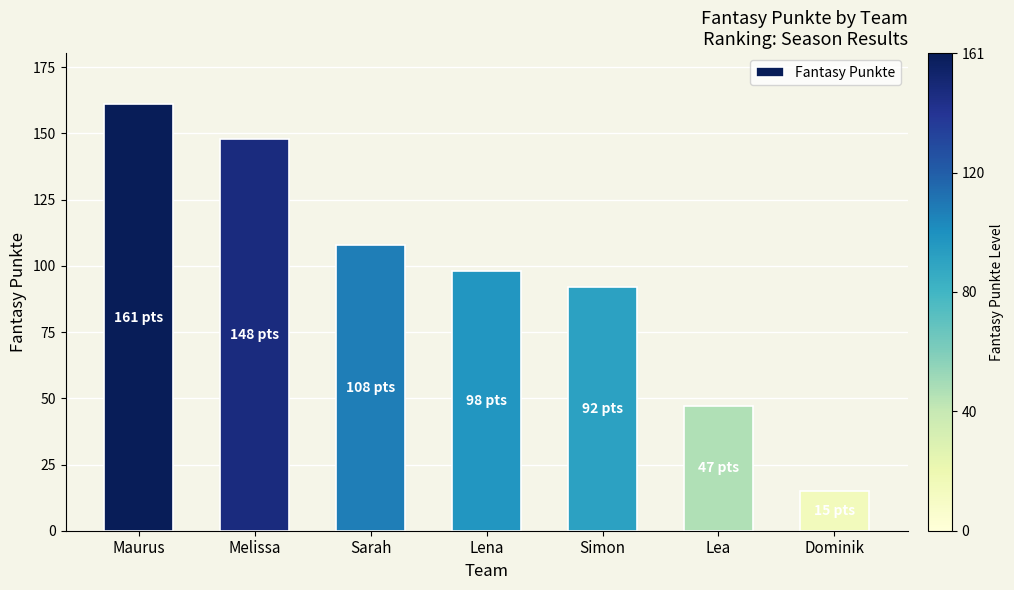

Reading left to right, what are all the values shown in this chart?

161	148	108	98	92	47	15